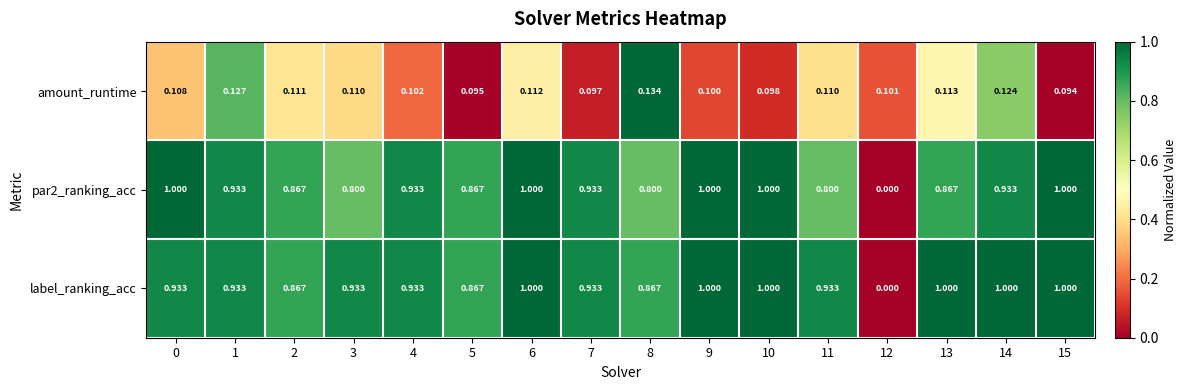

Which series changed the most between 9 and 10?

amount_runtime